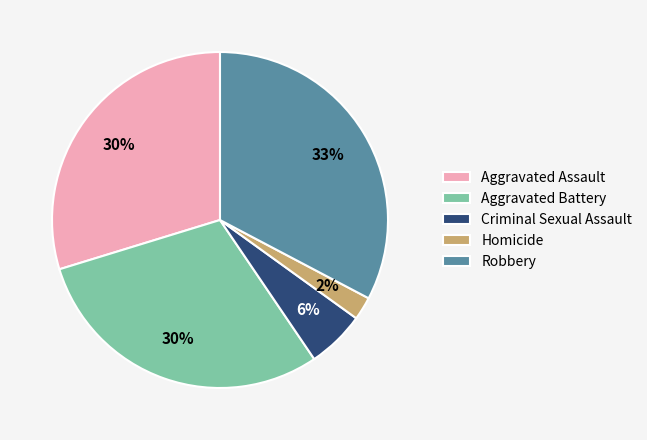

How many segments does this pie chart have?

5